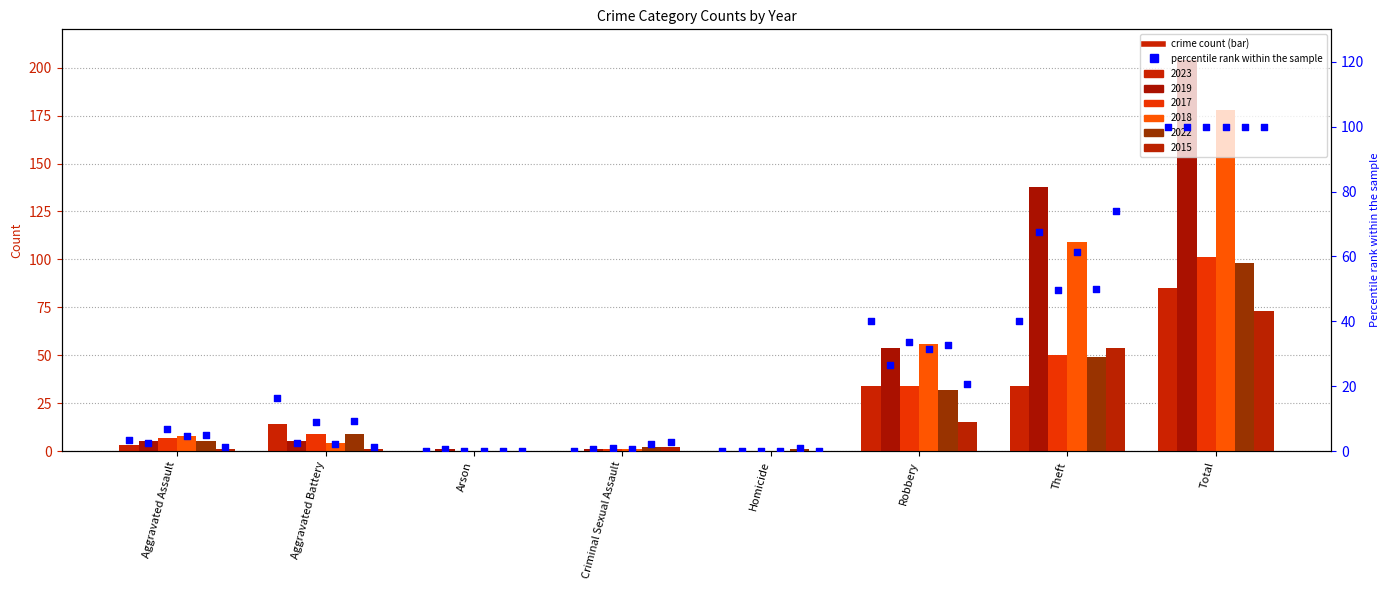

Which has a higher value, Total or Arson?

Total